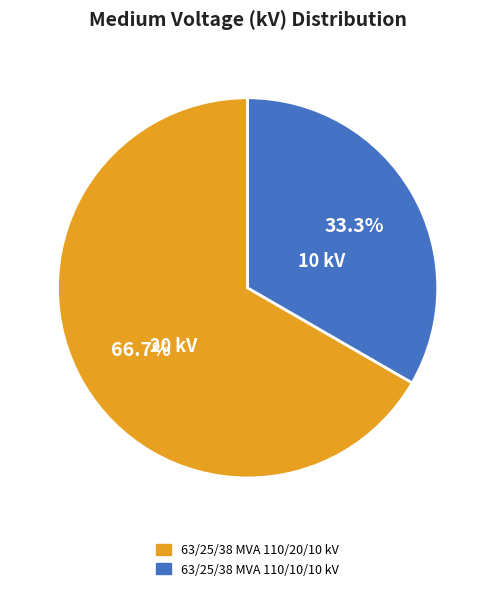

Which has a higher value, 63/25/38 MVA 110/10/10 kV or 63/25/38 MVA 110/20/10 kV?

63/25/38 MVA 110/20/10 kV